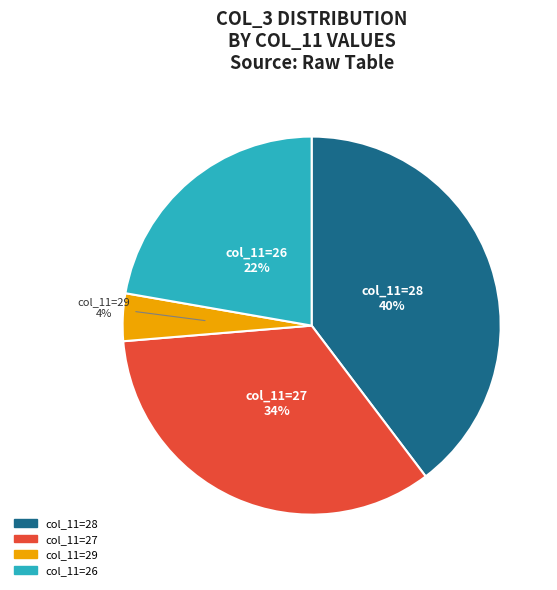

To the nearest percent, what is the average slice percentage?

25%